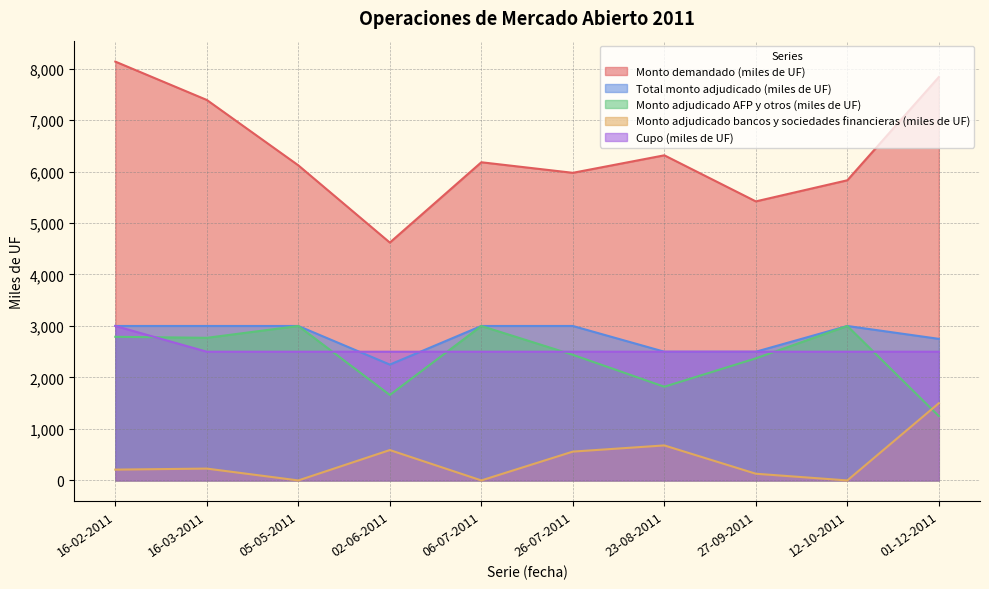

What is the difference between the second highest and second lowest values in the Monto adjudicado bancos y sociedades financieras (miles de UF) series?

680